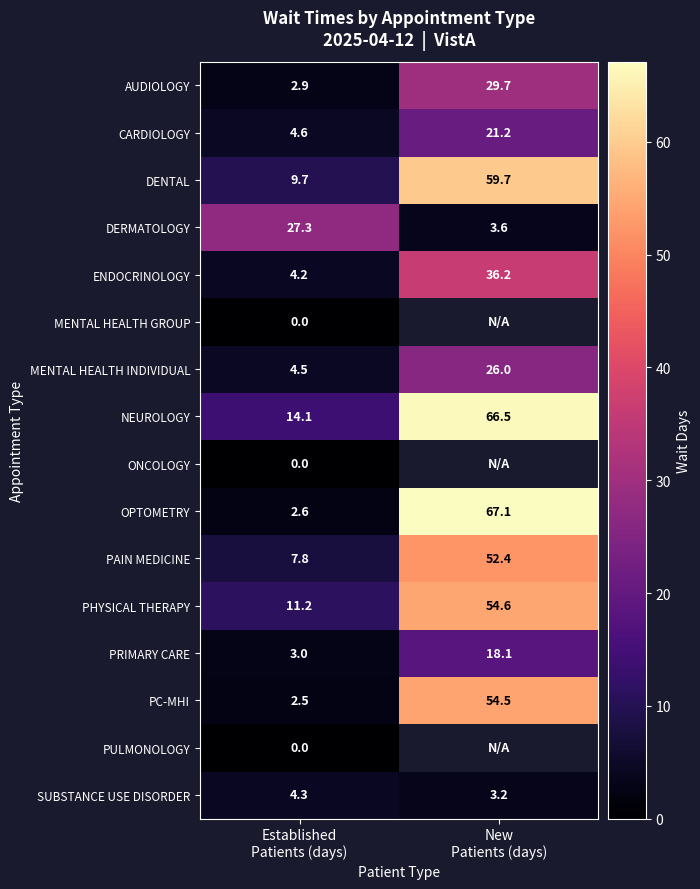

What is the highest value of the DERMATOLOGY series?

27.3